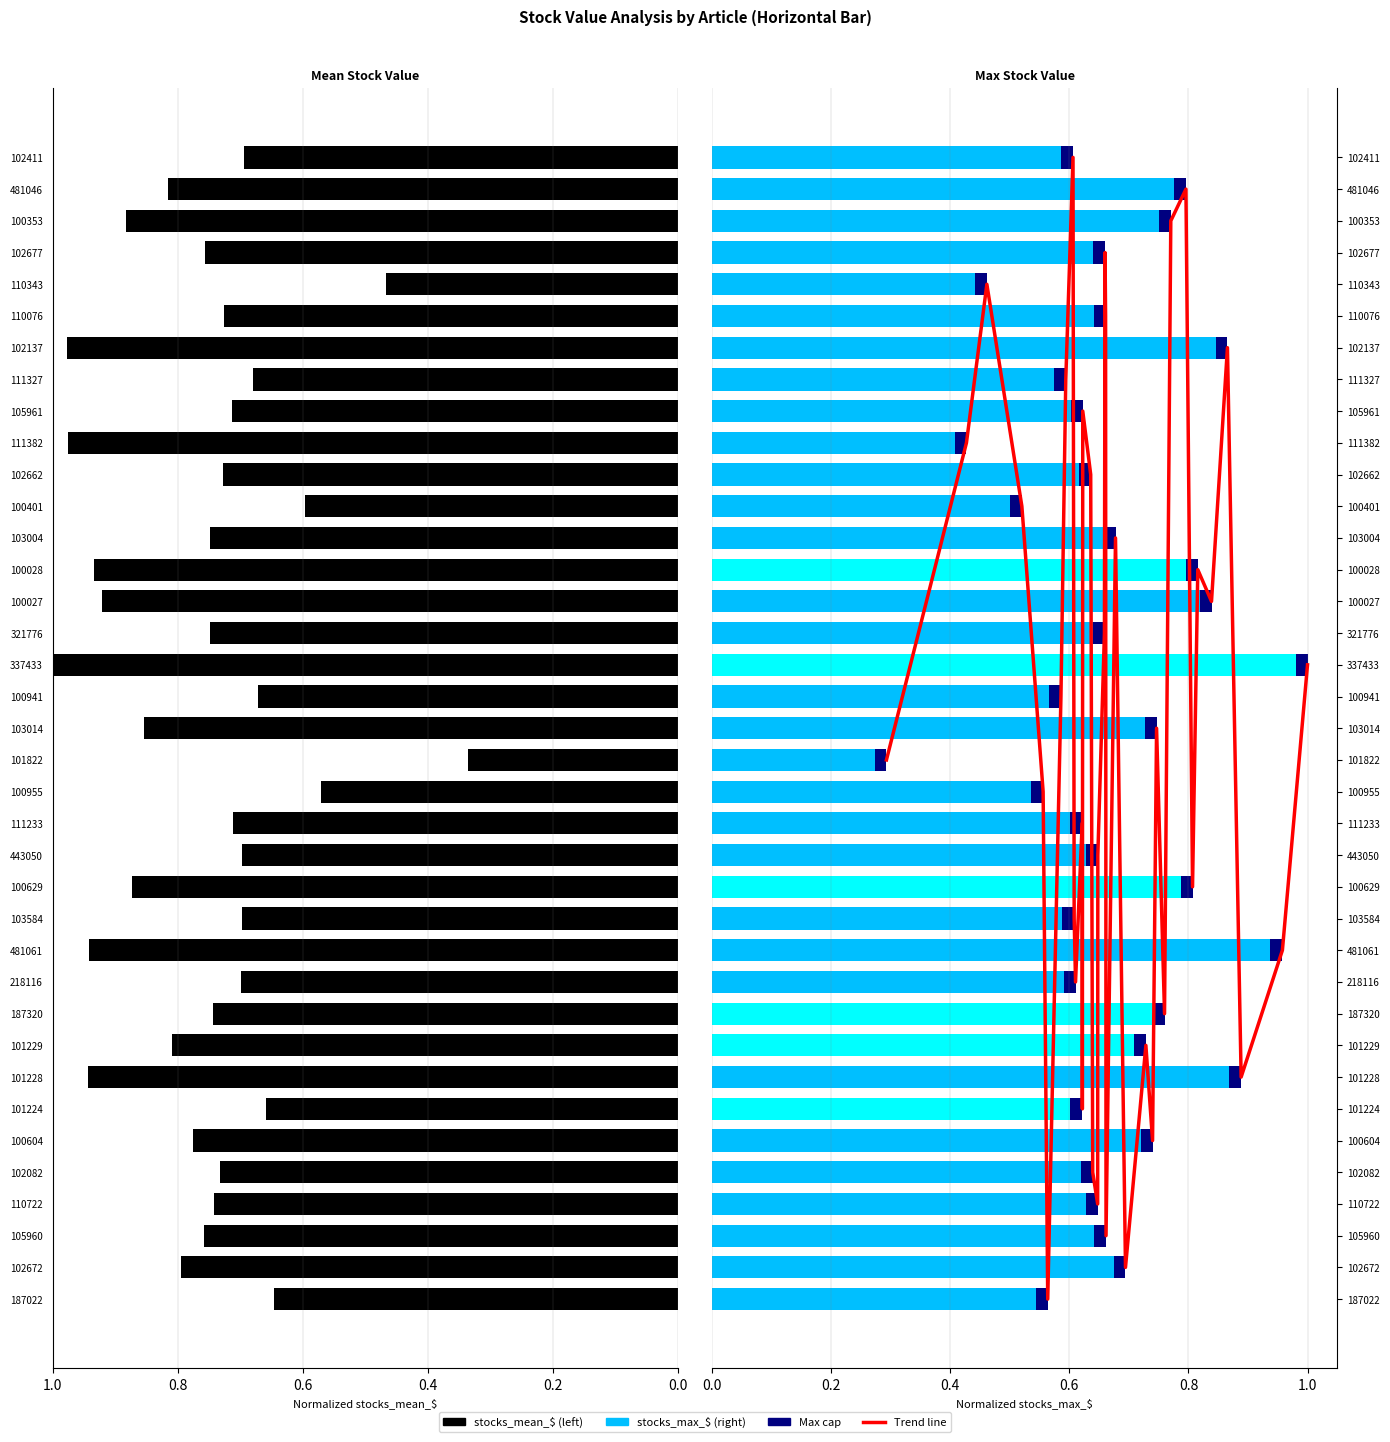

What is the lowest value of the stocks_max_$ series?

0.3